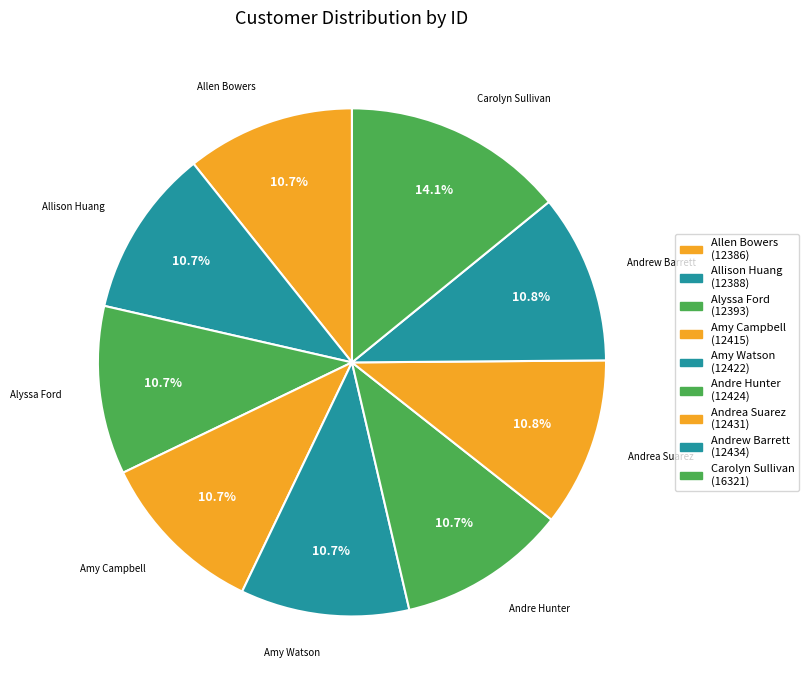

The Andre Hunter slice represents 23% of the pie. True or false?

False